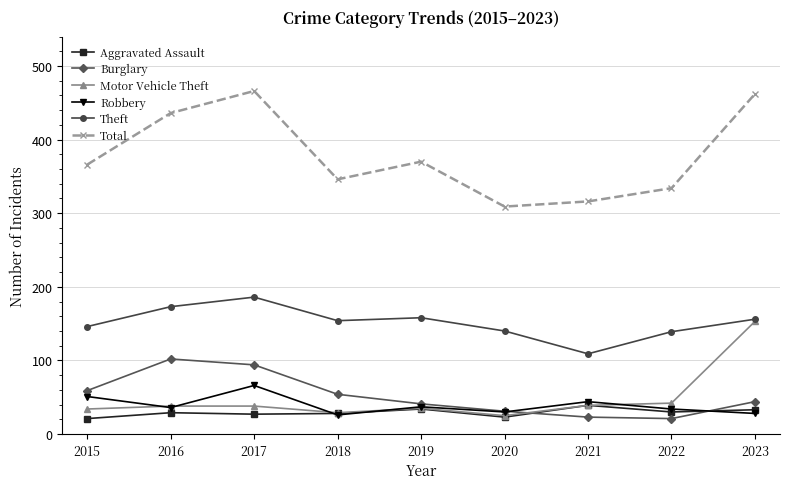

True or false: Theft and Burglary intersect in this chart.

False